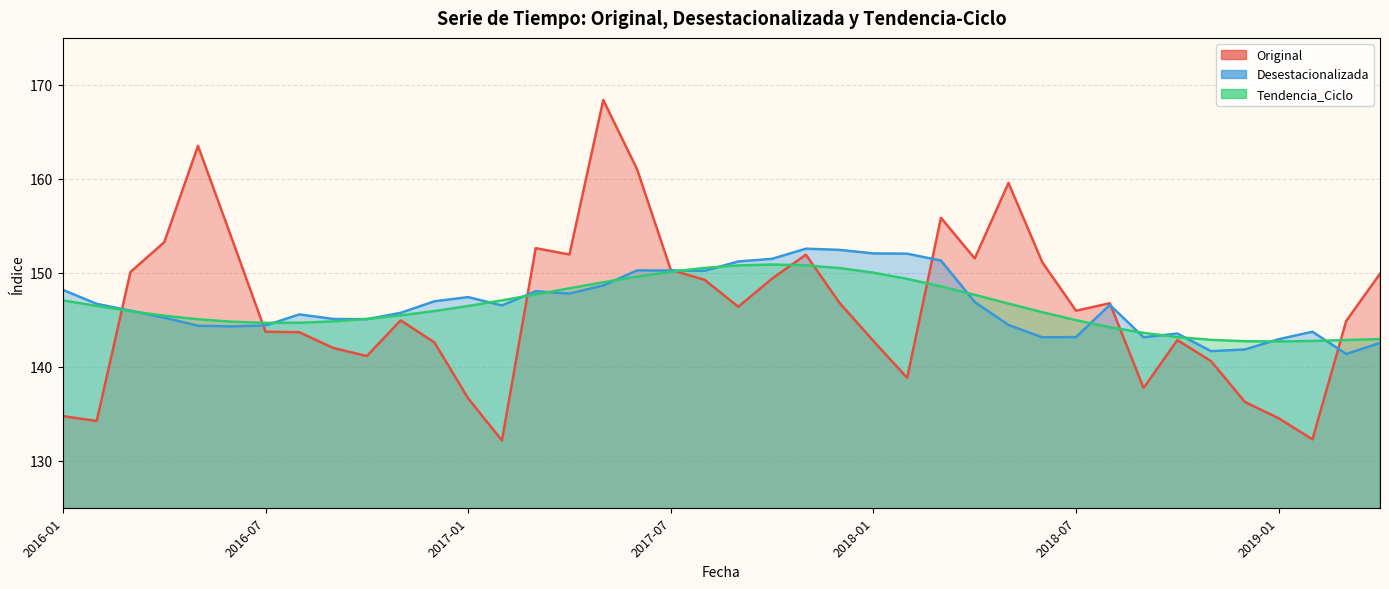

What are all the series names shown in the legend?

Original, Desestacionalizada, Tendencia_Ciclo